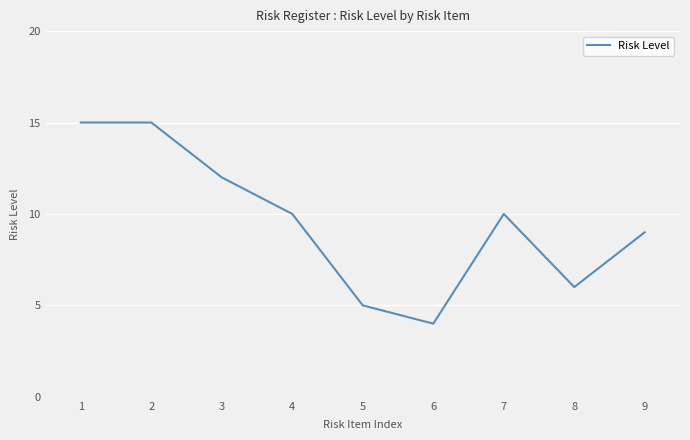

Where does the data first go above 10?

1